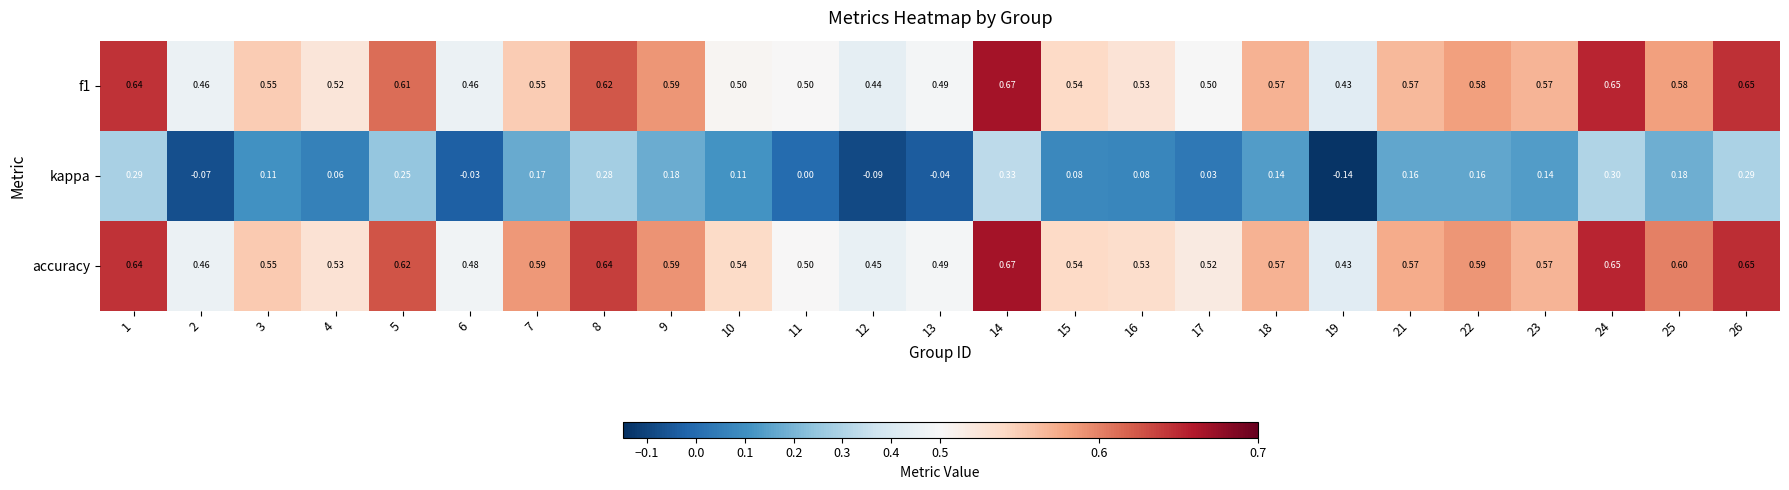

Which series has the largest range (max minus min)?

kappa